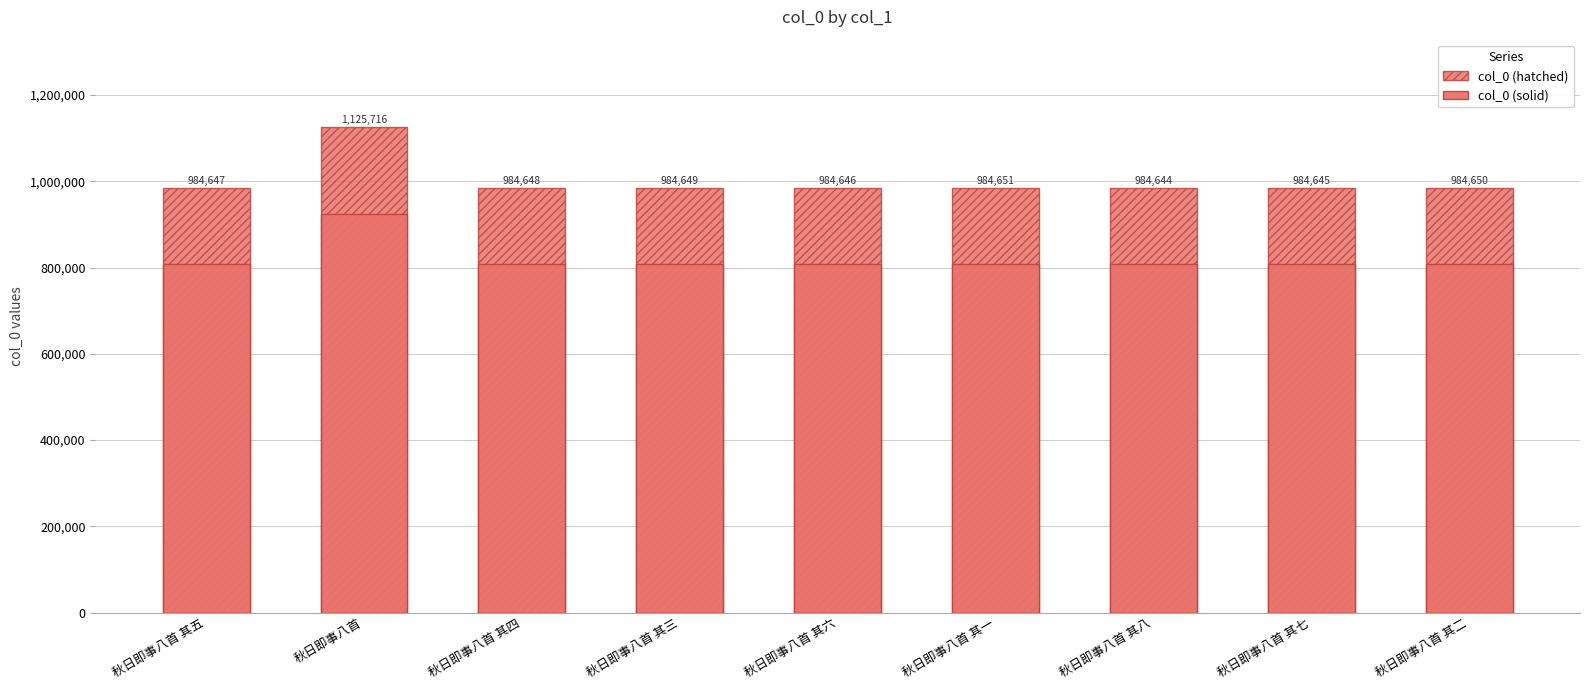

What is the label of the 6th bar from the right?

秋日即事八首 其三